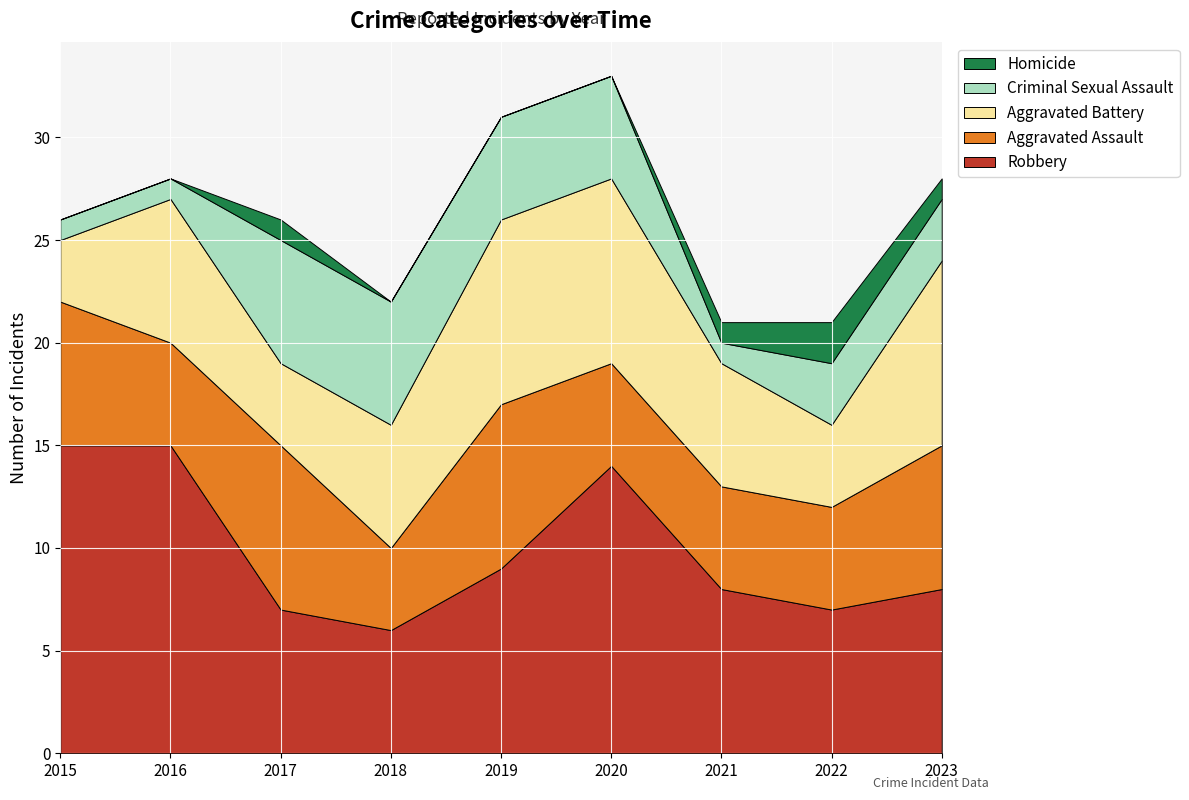

Reading right to left, what are all the values shown in this chart?

Robbery: 8	7	8	14	9	6	7	15	15
Aggravated Assault: 7	5	5	5	8	4	8	5	7
Aggravated Battery: 9	4	6	9	9	6	4	7	3
Criminal Sexual Assault: 3	3	1	5	5	6	6	1	1
Homicide: 1	2	1	0	0	0	1	0	0